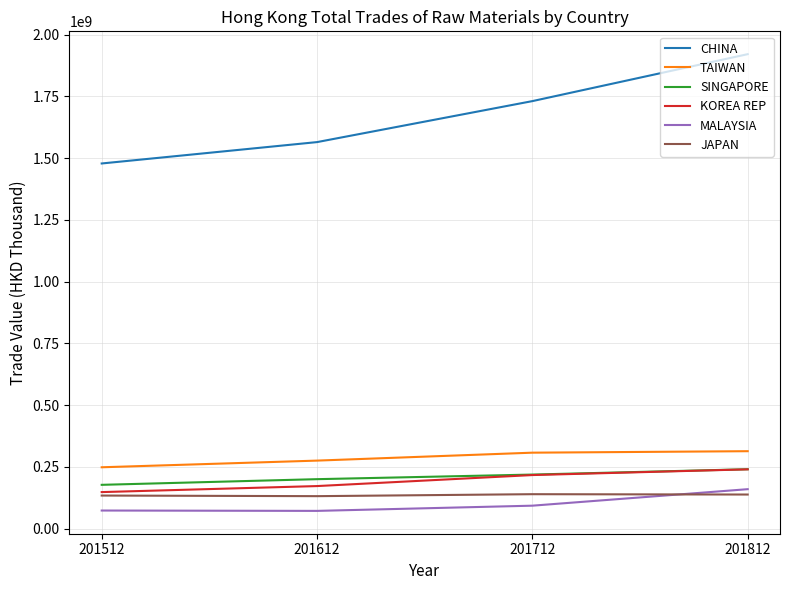

Read the SINGAPORE value at 201712.

219117986.6